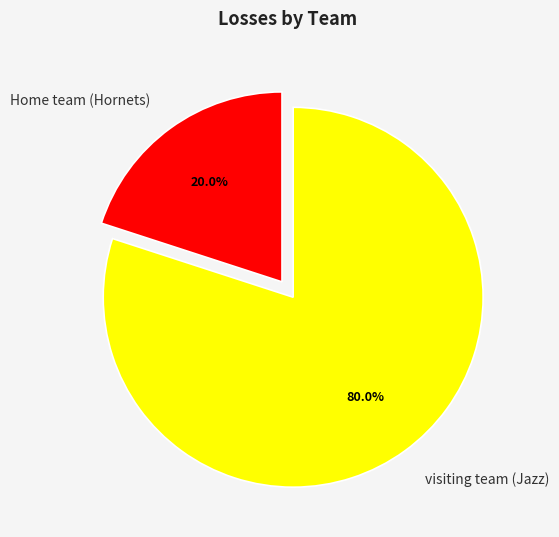

Is the sum of Home team (Hornets) and visiting team (Jazz) greater than half?

Yes